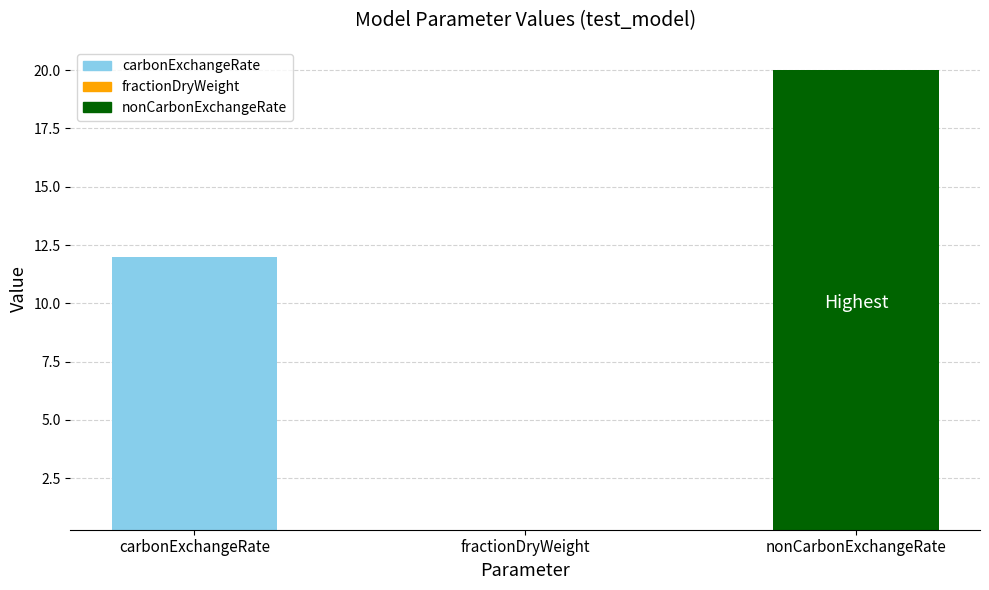

Reading left to right, transcribe all the data shown in this chart.

carbonExchangeRate=12.0	fractionDryWeight=0.3	nonCarbonExchangeRate=20.0